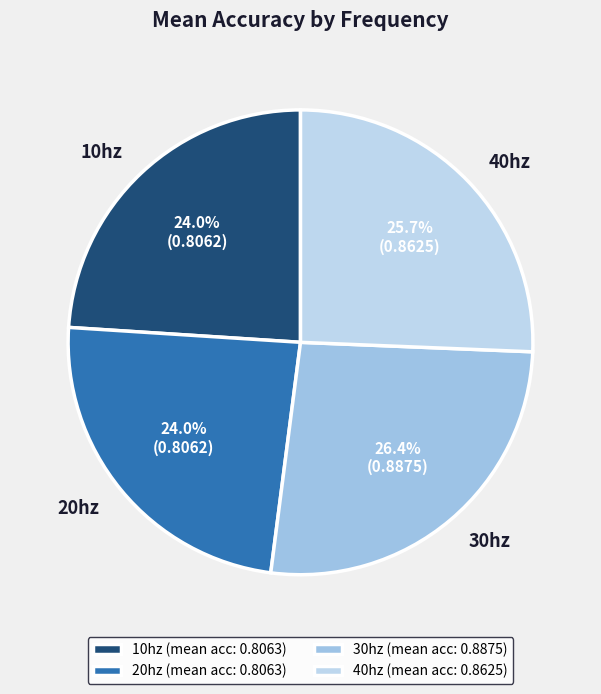

Count the number of slices in the pie.

4